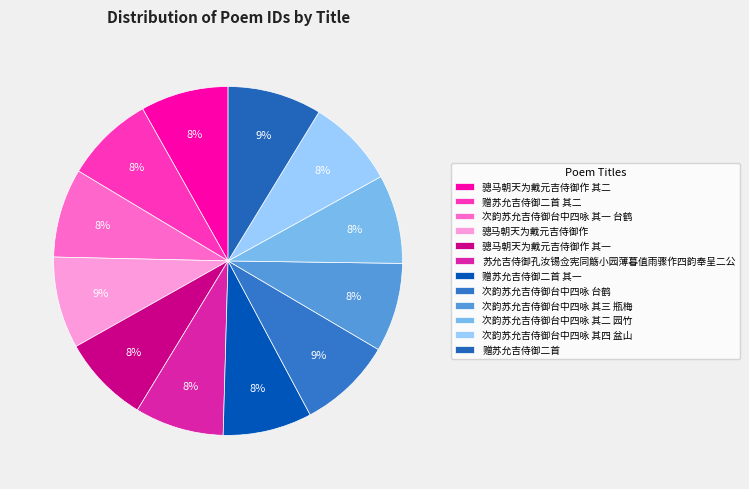

Is the sum of 赠苏允吉侍御二首 and 次韵苏允吉侍御台中四咏 台鹤 greater than half?

No